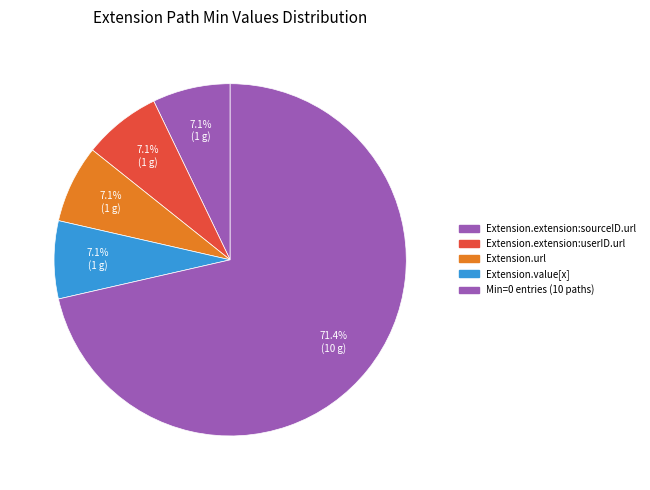

How many segments does this pie chart have?

5